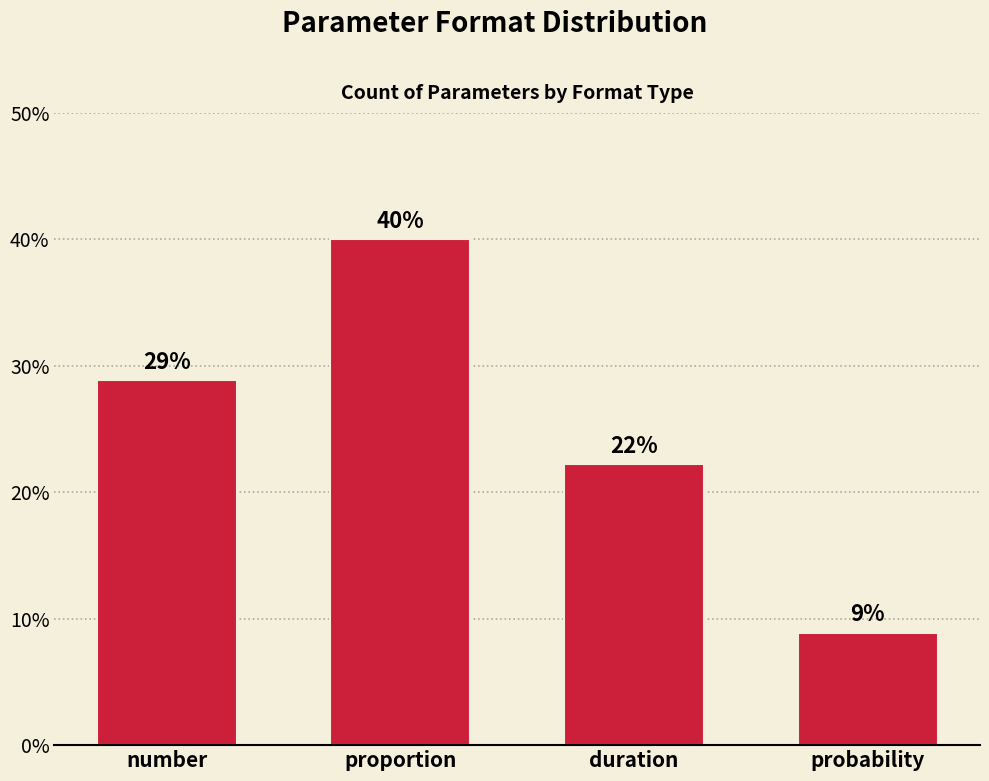

What is the ratio of the value at probability to the value at proportion?

0.2